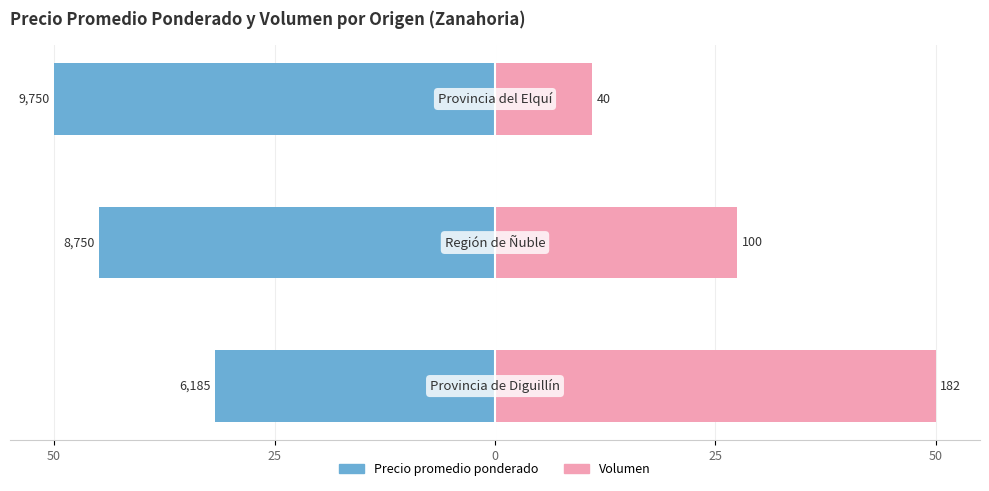

The Precio promedio ponderado series shows -31.7 at 50. True or false?

True